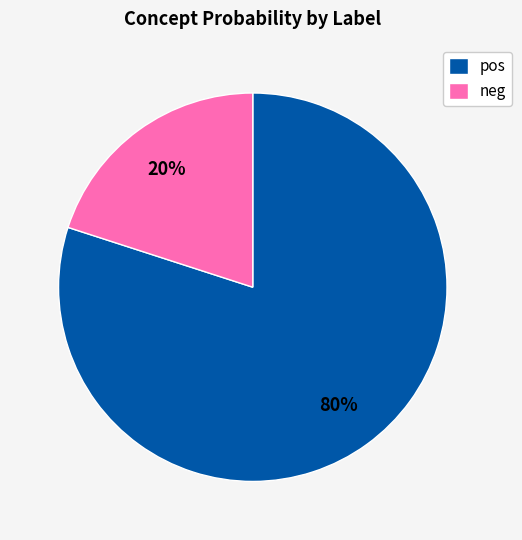

To the nearest percent, what is the difference between the largest and smallest slice percentages?

60%